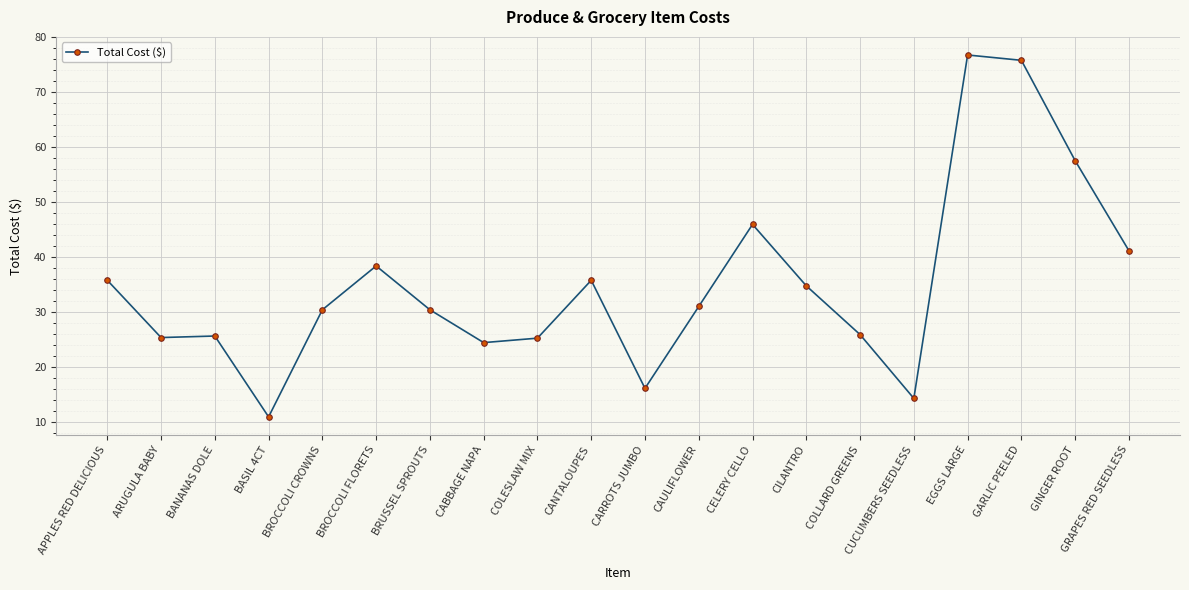

What is the maximum value shown in the chart?

76.8